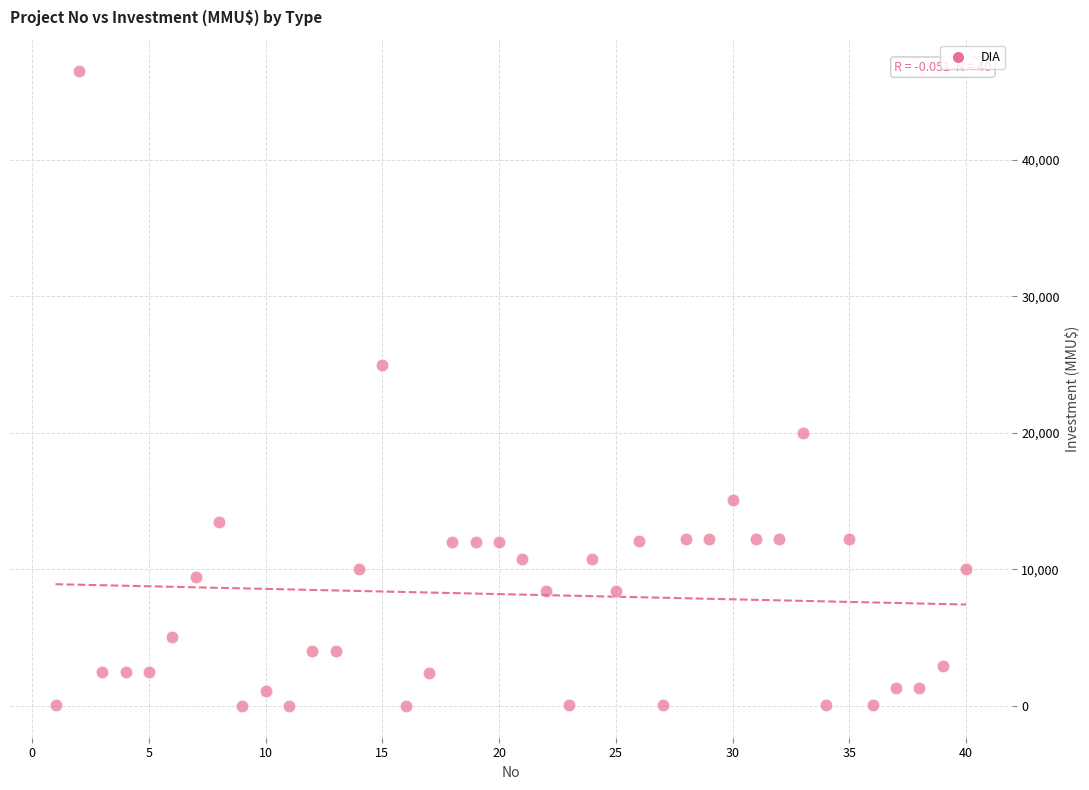

What is the range of X values (max minus min)?

39